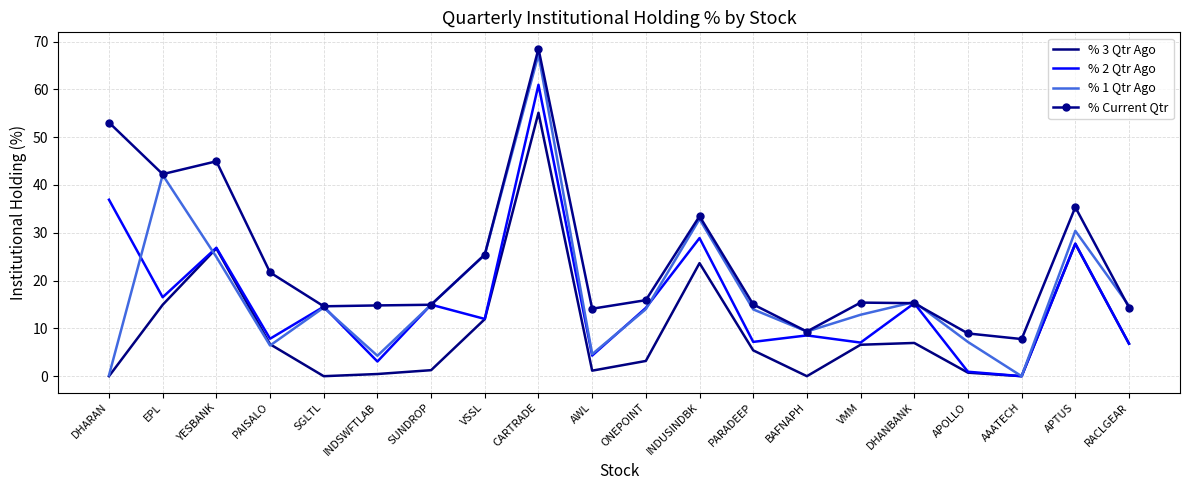

The value of % 1 Qtr Ago at PARADEEP is 23.9. True or false?

False